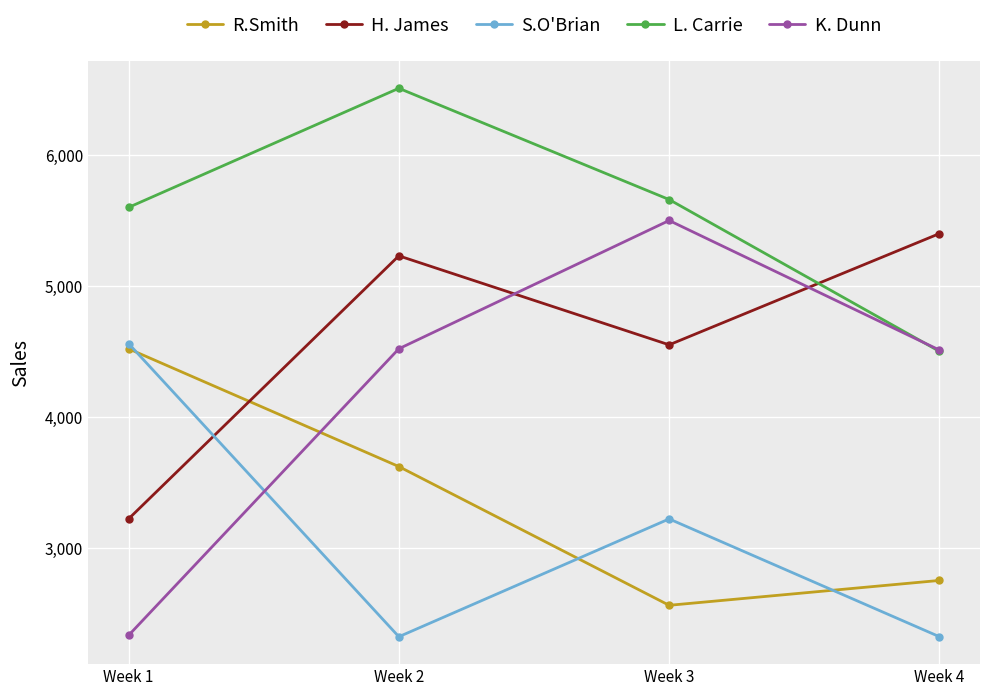

Rank the series at Week 3 from highest to lowest value.

L. Carrie, K. Dunn, H. James, S.O'Brian, R.Smith